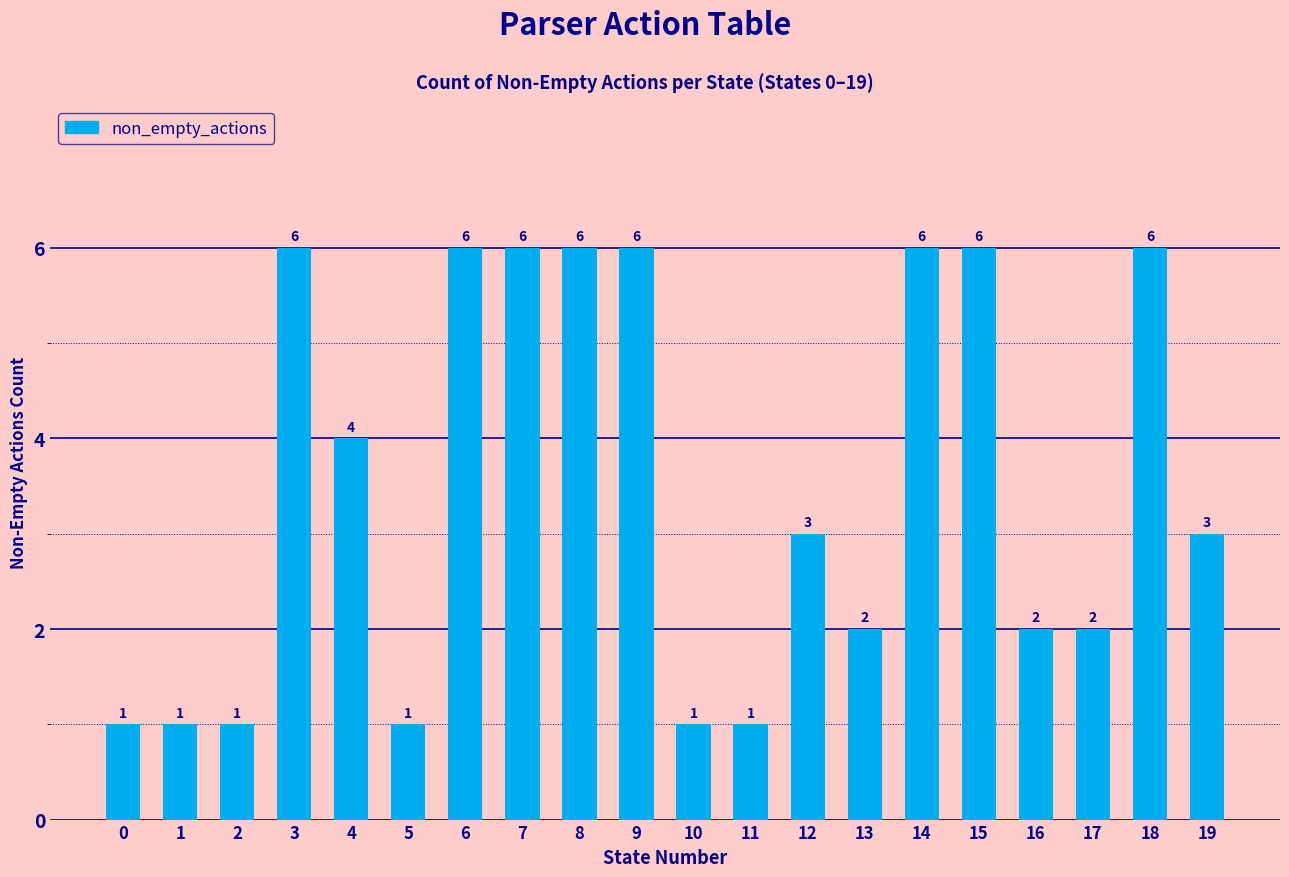

The value at 8 is 6. True or false?

True